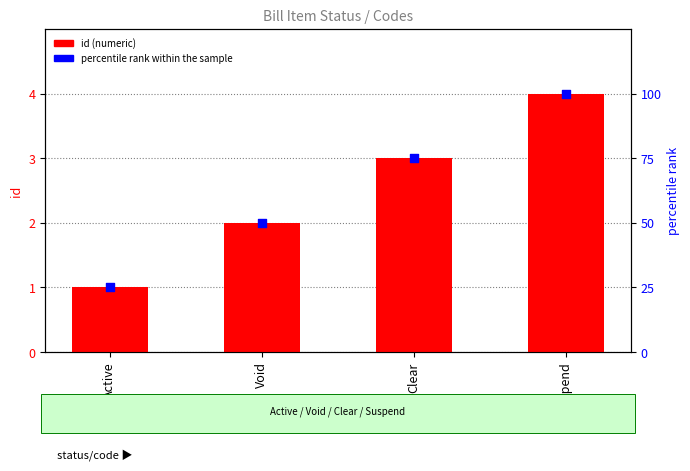

Which series has the largest Y range (max minus min)?

percentile rank within the sample